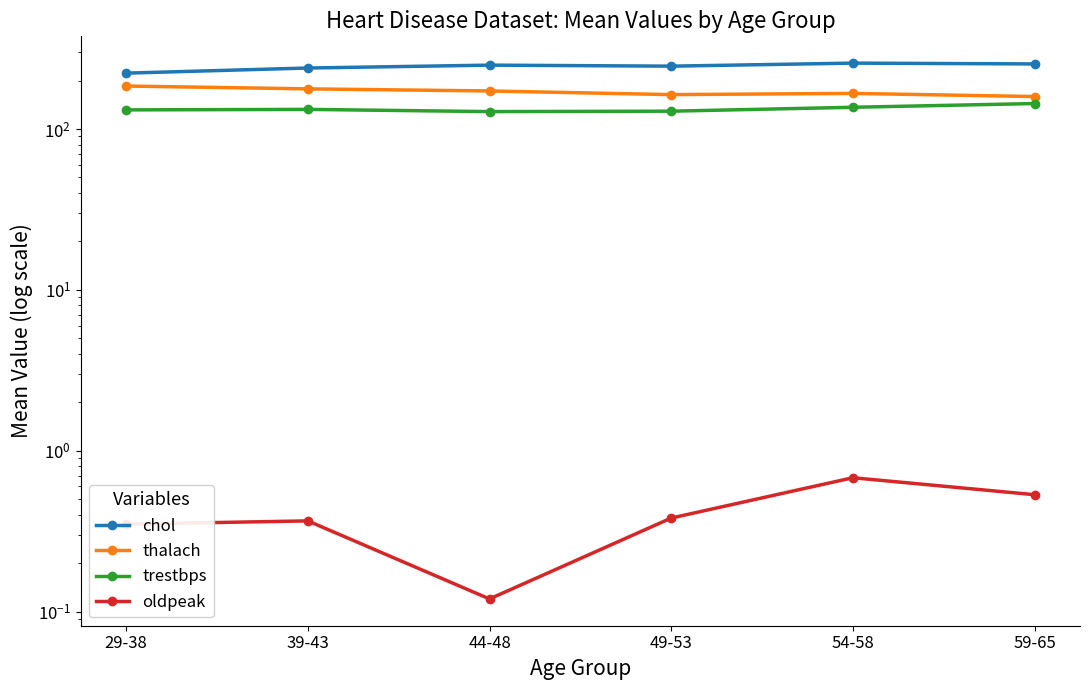

What is the difference between the maximum and minimum values in the trestbps series?

15.7